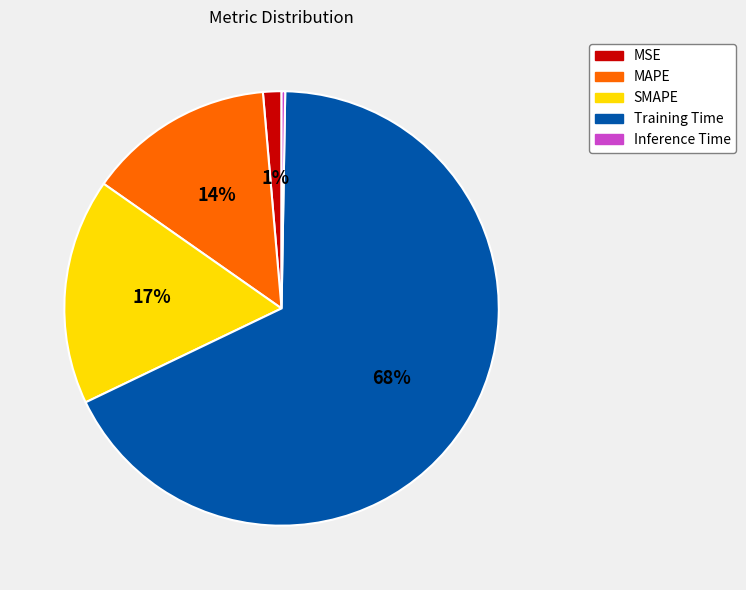

To the nearest percent, what percentage of the pie is Training Time?

68%